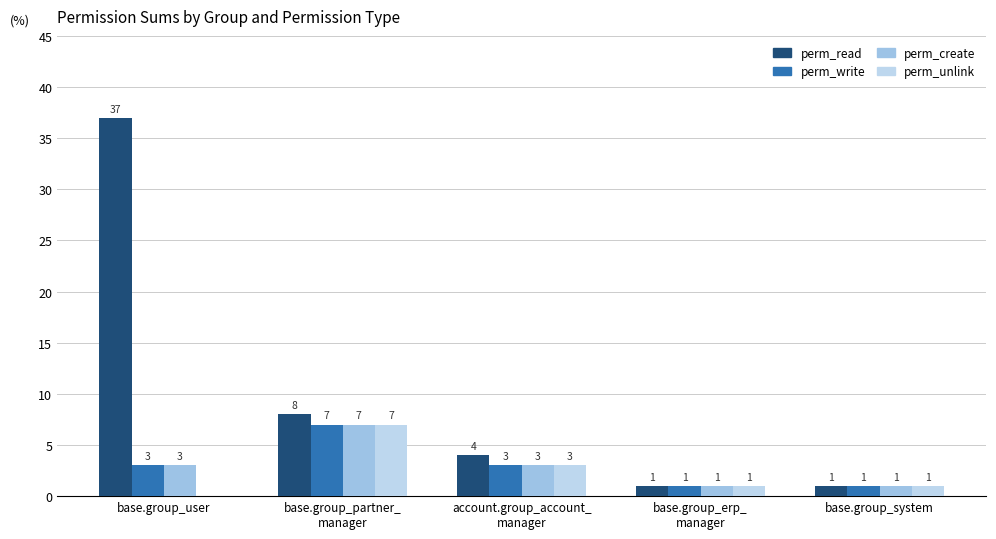

How many series are shown in this chart?

4